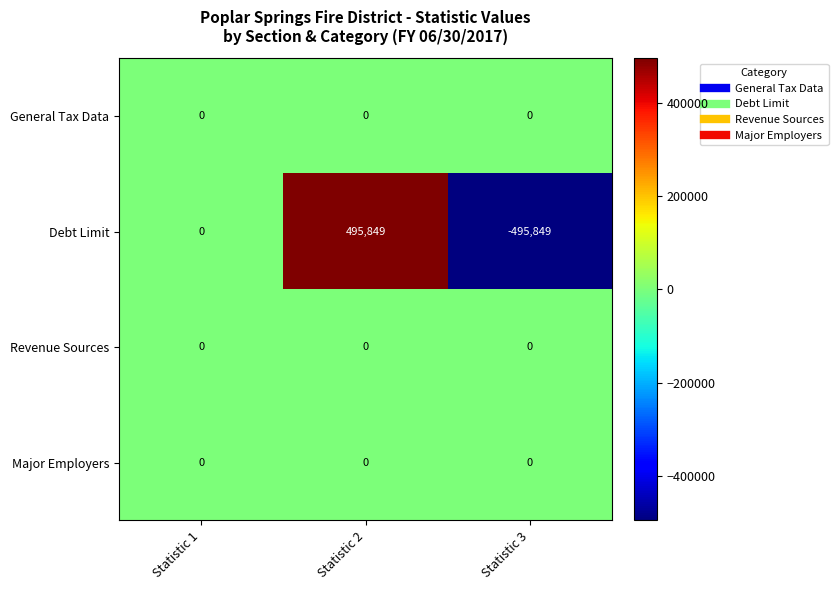

Reading left to right, list all the values displayed in this chart.

General Tax Data: 0	0	0
Debt Limit: 0	495849	-495849
Revenue Sources: 0	0	0
Major Employers: 0	0	0